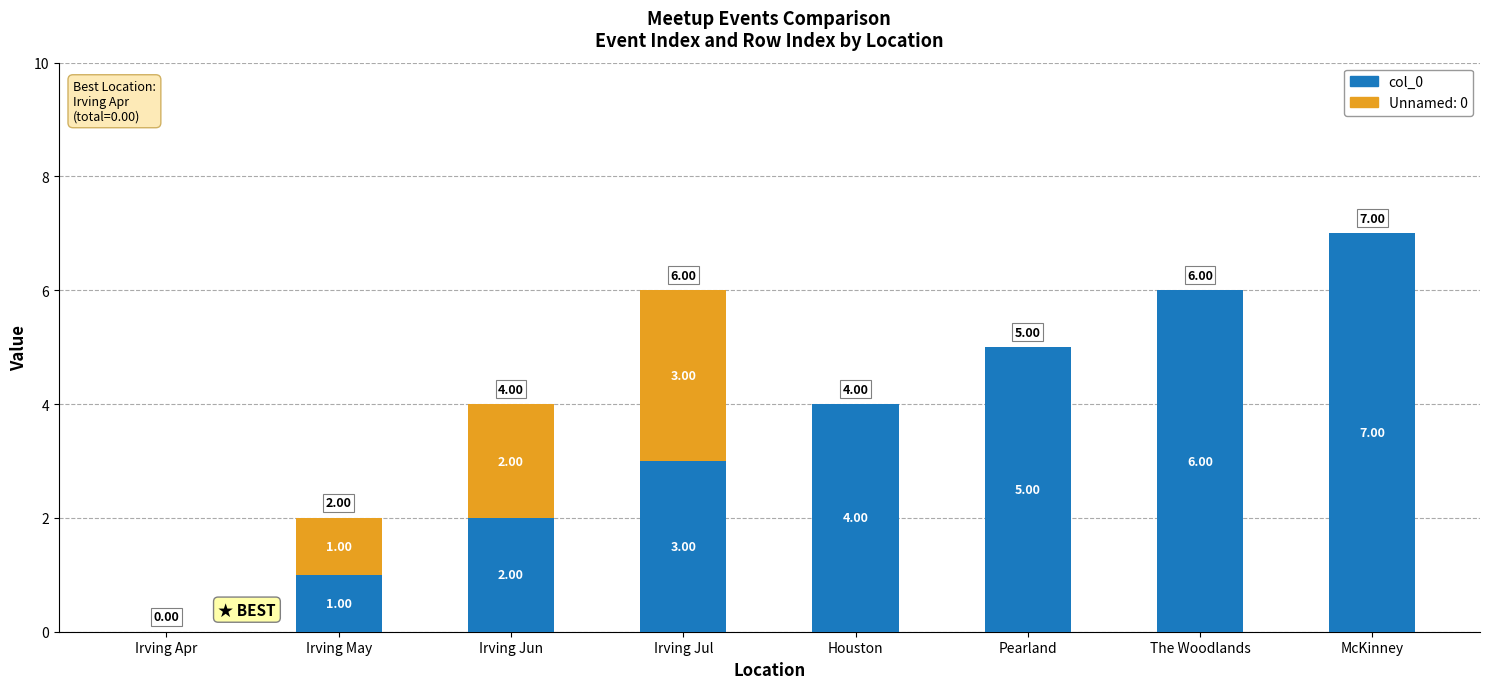

Which category has the highest value in the col_0 series?

McKinney